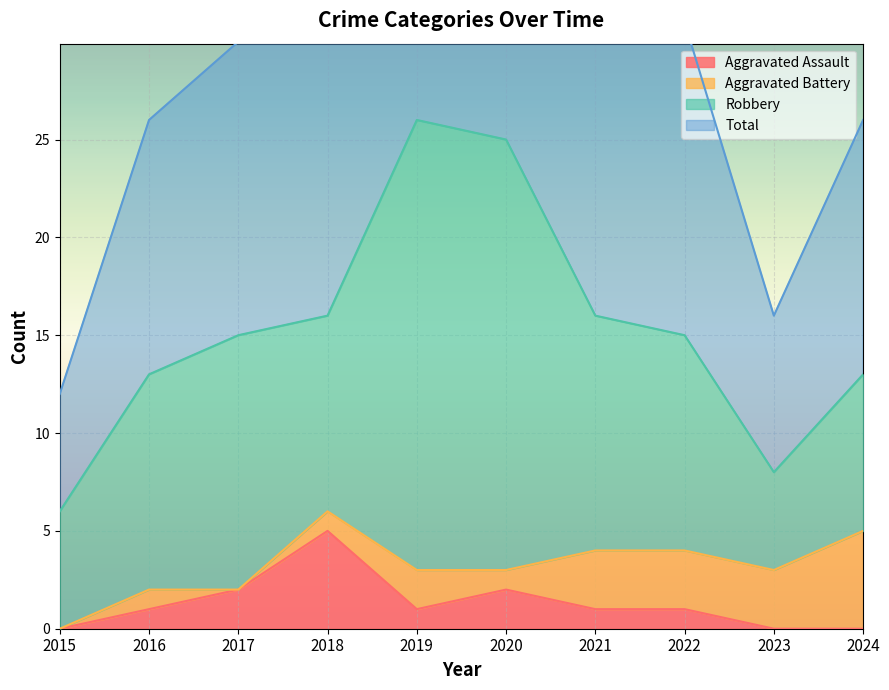

The value of Aggravated Assault at 2024 is 0. True or false?

True